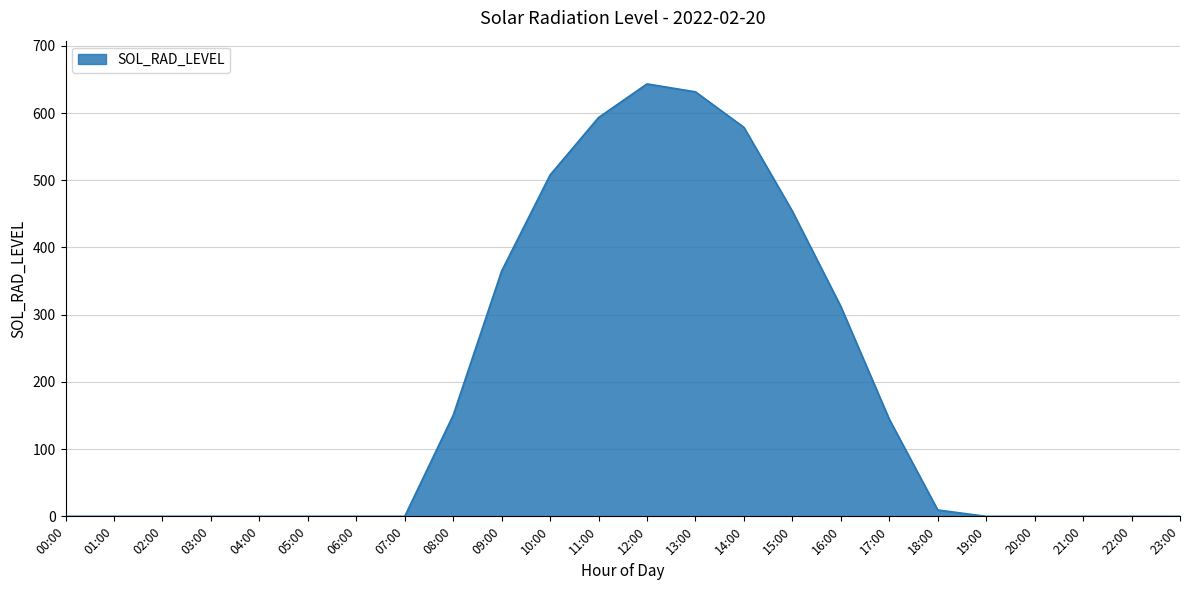

What is the difference between the maximum and minimum values?

643.4